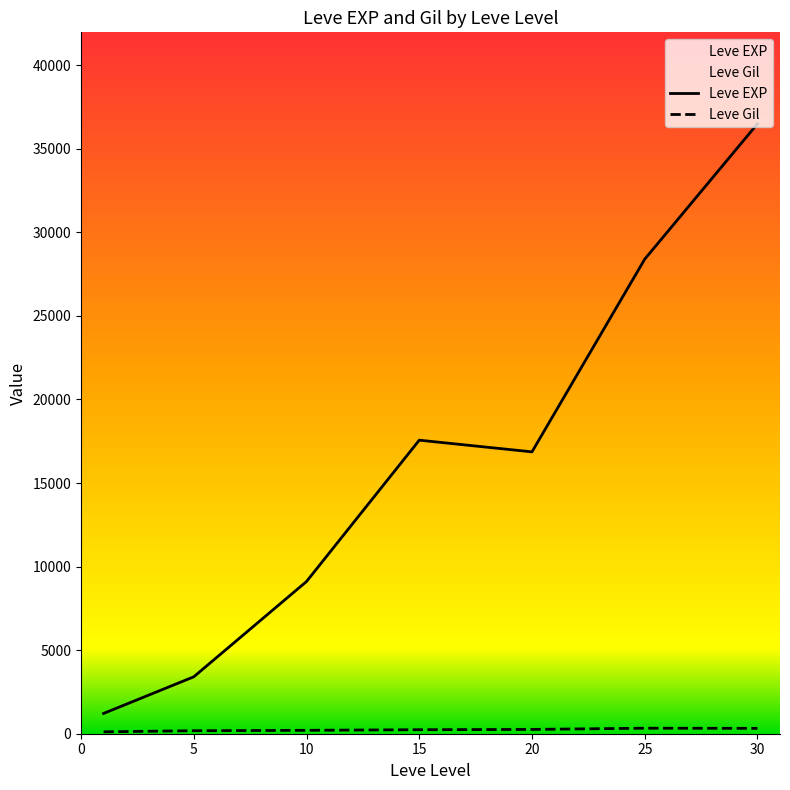

Where is the first local minimum for Leve EXP?

20